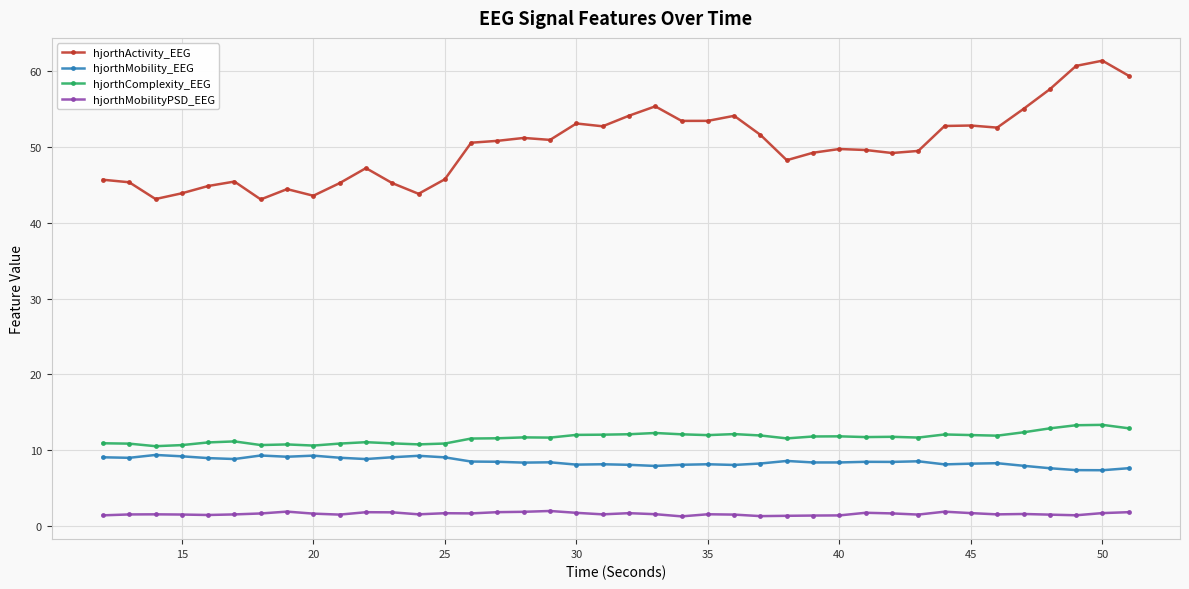

Which series has the largest total across all categories?

hjorthActivity_EEG